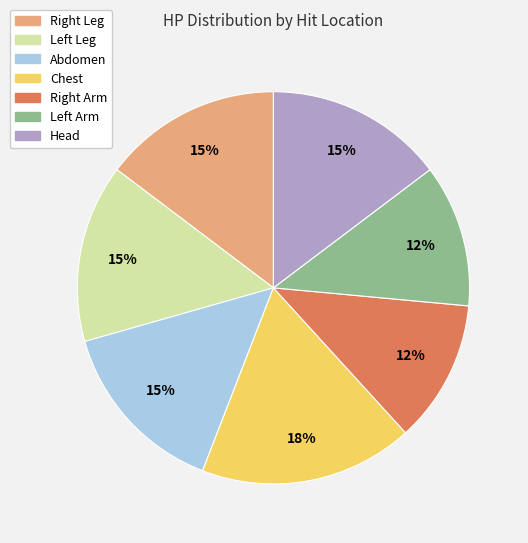

How many slices are in this pie chart?

7